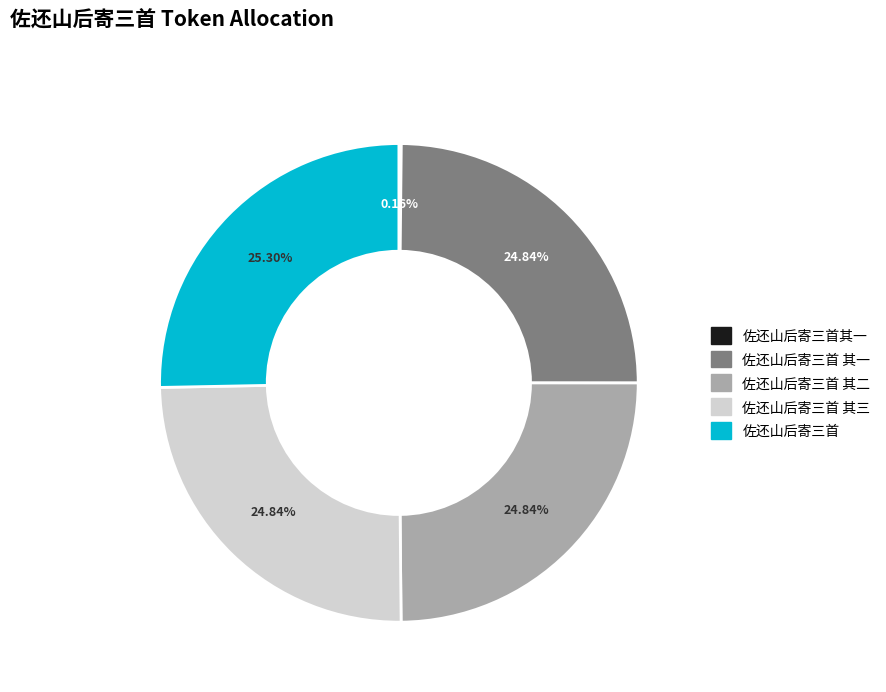

Does any single category account for the majority?

No